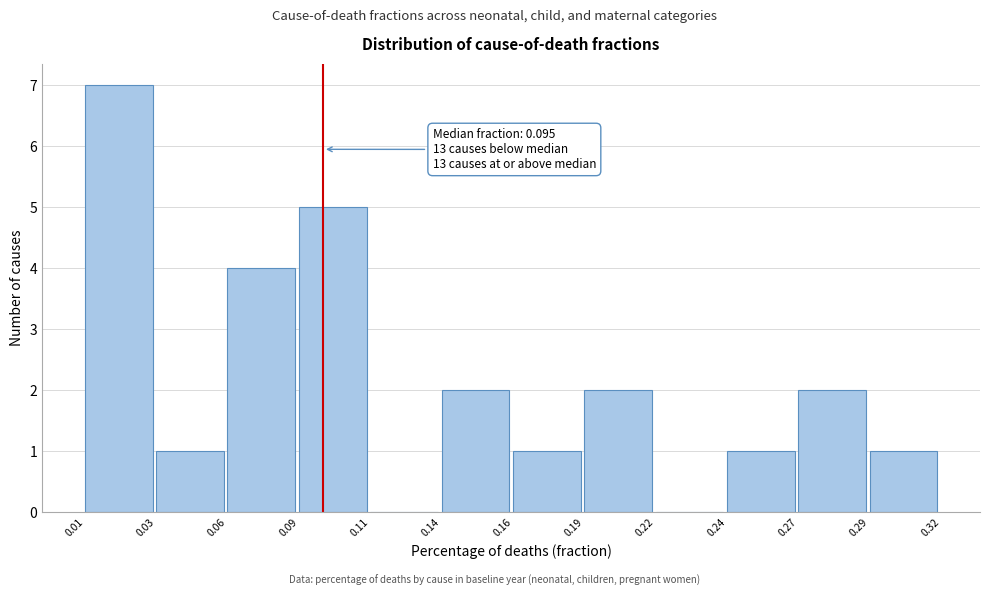

Reading left to right, transcribe all the data shown in this chart.

0.01=7	0.03=1	0.06=4	0.09=5	0.11=0	0.14=2	0.16=1	0.19=2	0.22=0	0.24=1	0.27=2	0.29=1